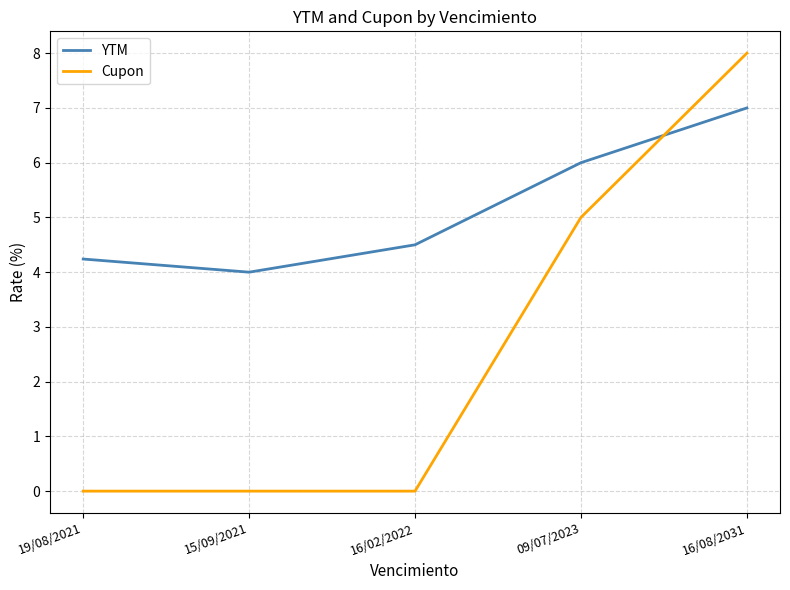

What is the difference between the maximum and second lowest values in the Cupon series?

8.0